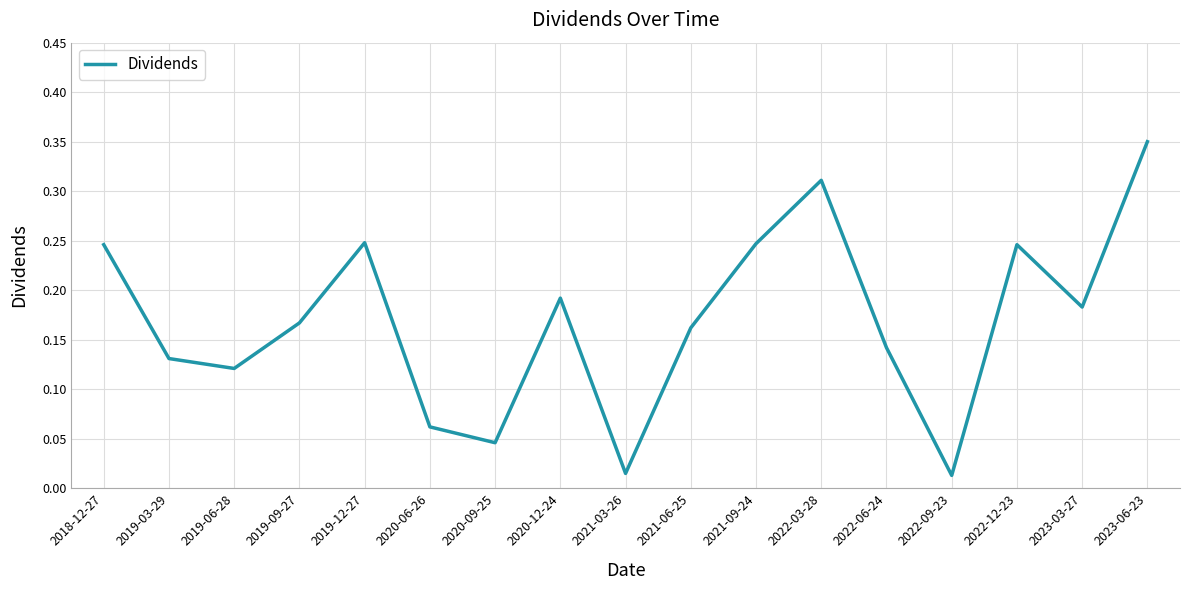

Which category has the highest value across all series?

2023-06-23